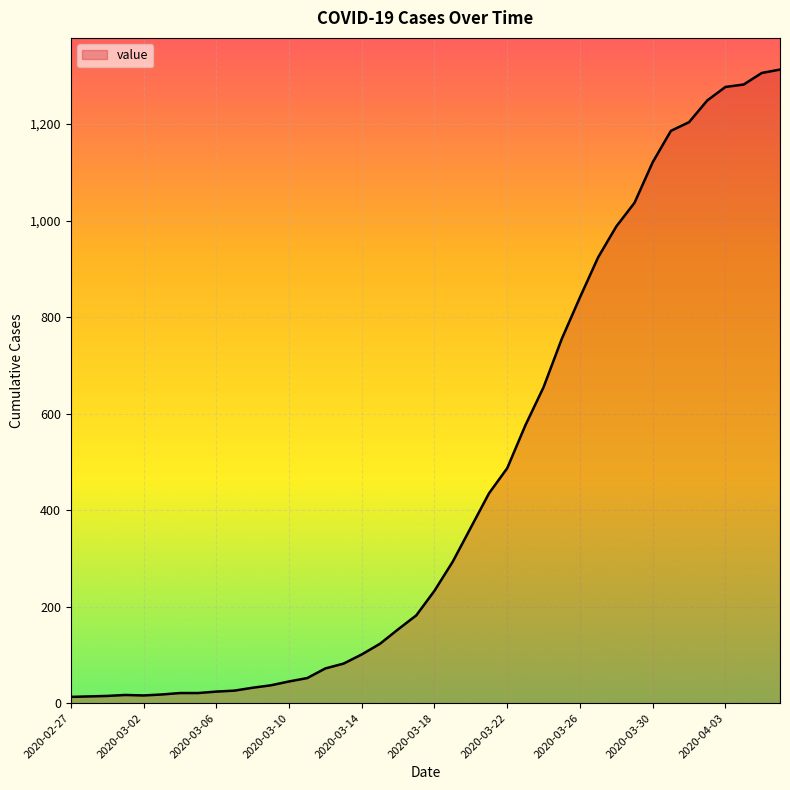

What is the difference between the maximum and minimum values?

1300